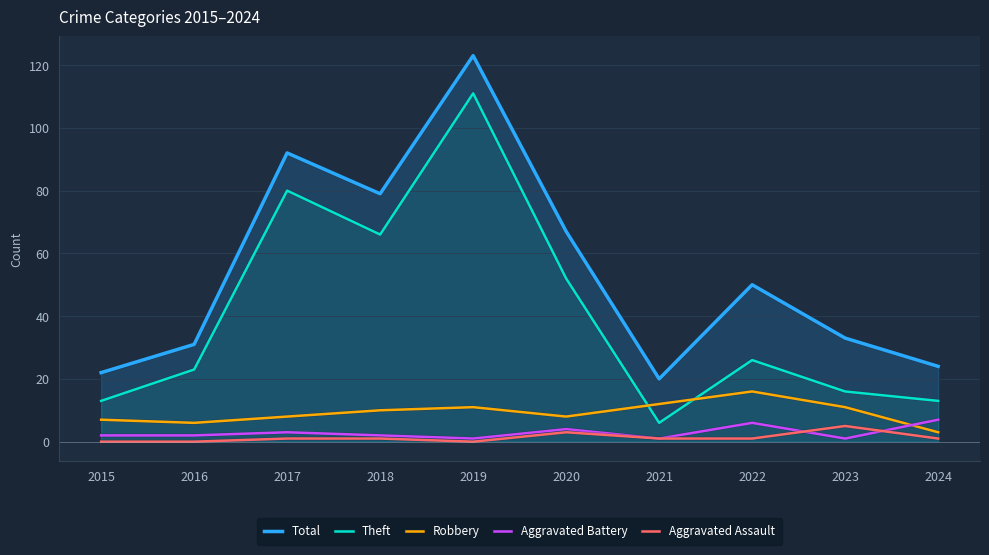

At which category does Robbery reach its first local valley?

2016